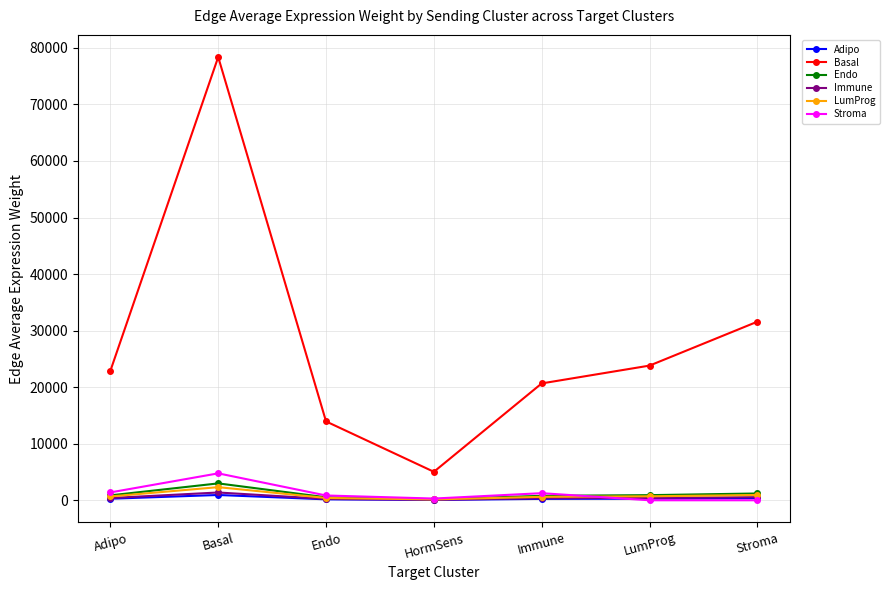

In Basal, how many points are higher than both neighbors (excluding endpoints)?

1